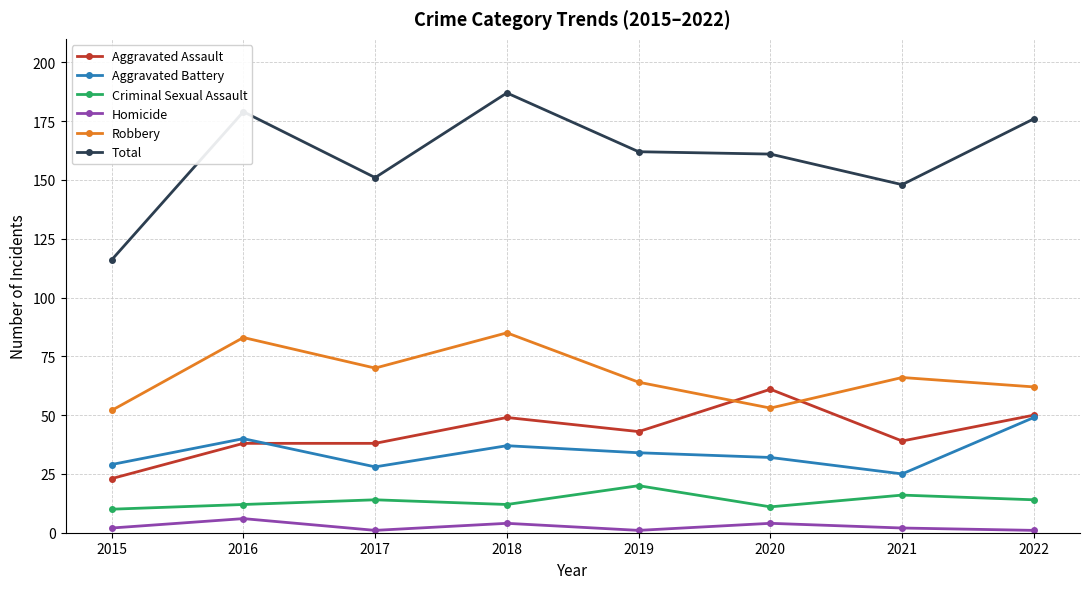

At 2021, list the series in order from smallest to largest.

Homicide, Criminal Sexual Assault, Aggravated Battery, Aggravated Assault, Robbery, Total